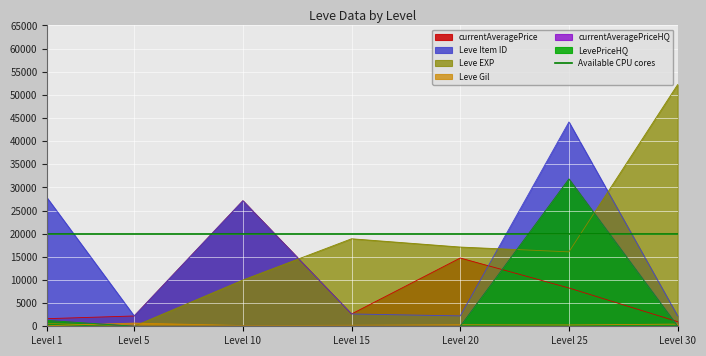

How many interior local valleys does the Leve Gil series have?

2